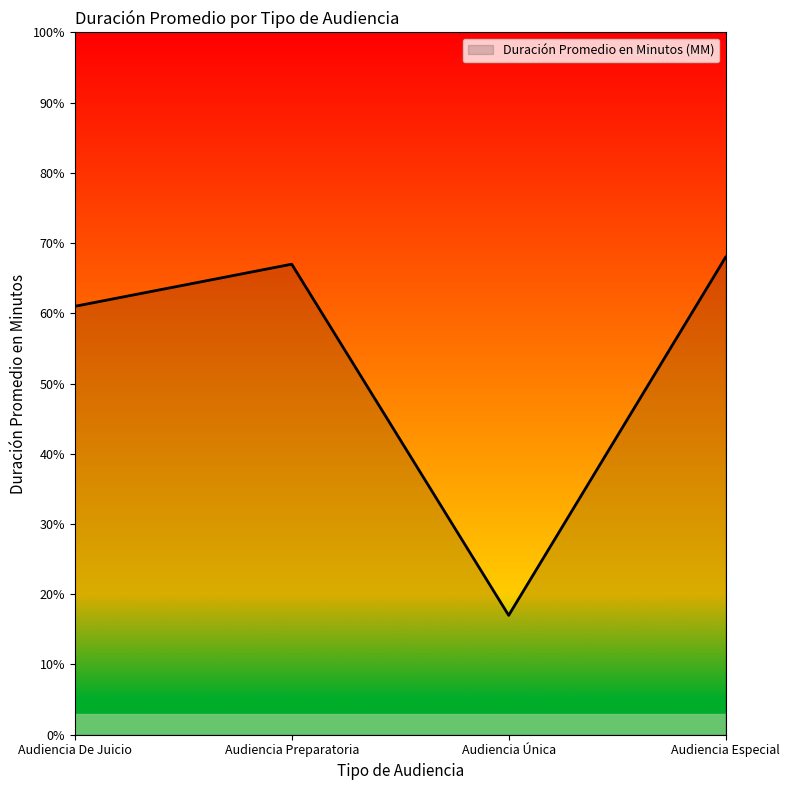

What is the maximum value shown in the chart?

68